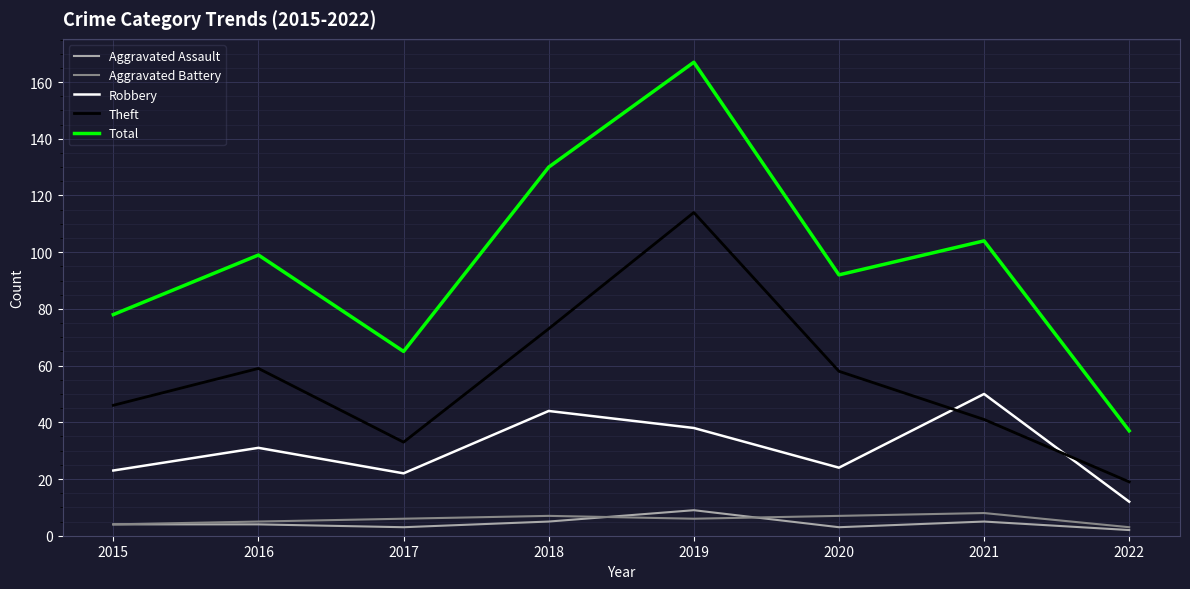

Reading left to right, what are all the values shown in this chart?

Aggravated Assault: 4	4	3	5	9	3	5	2
Aggravated Battery: 4	5	6	7	6	7	8	3
Robbery: 23	31	22	44	38	24	50	12
Theft: 46	59	33	73	114	58	41	19
Total: 78	99	65	130	167	92	104	37